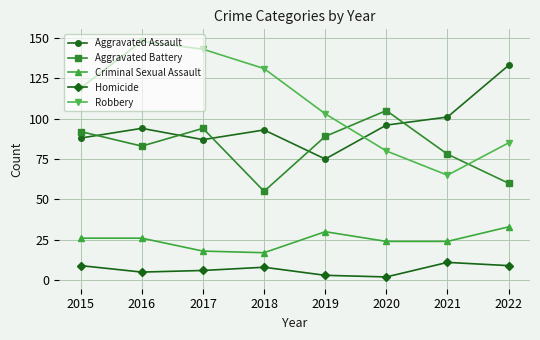

What is the smallest value displayed?

2